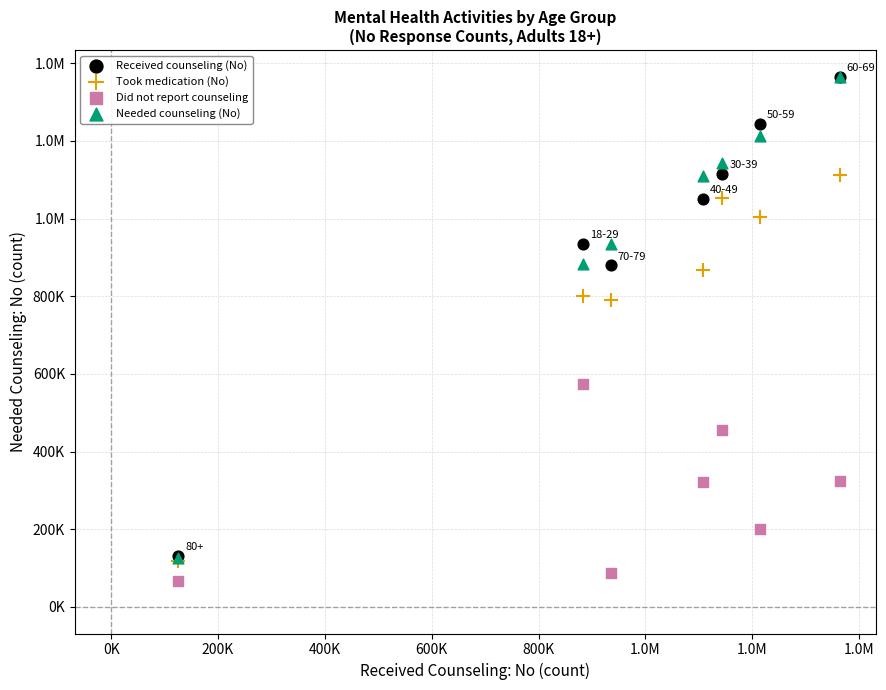

What are all the series names shown in the legend?

Received counseling (No), Took medication (No), Did not report counseling, Needed counseling (No)